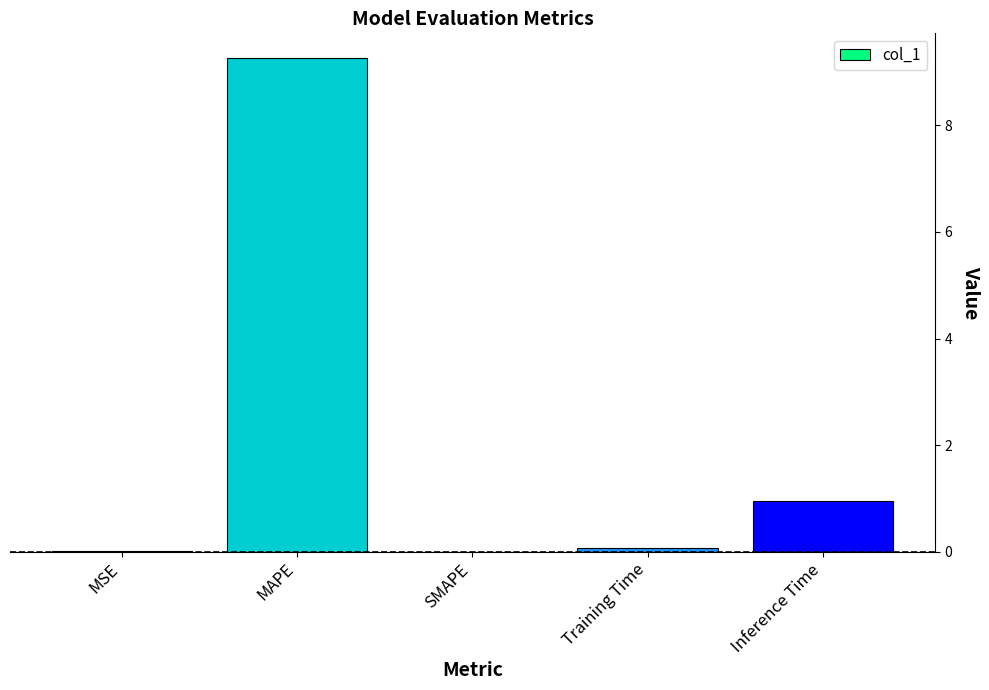

What is the sum of all values?

10.3